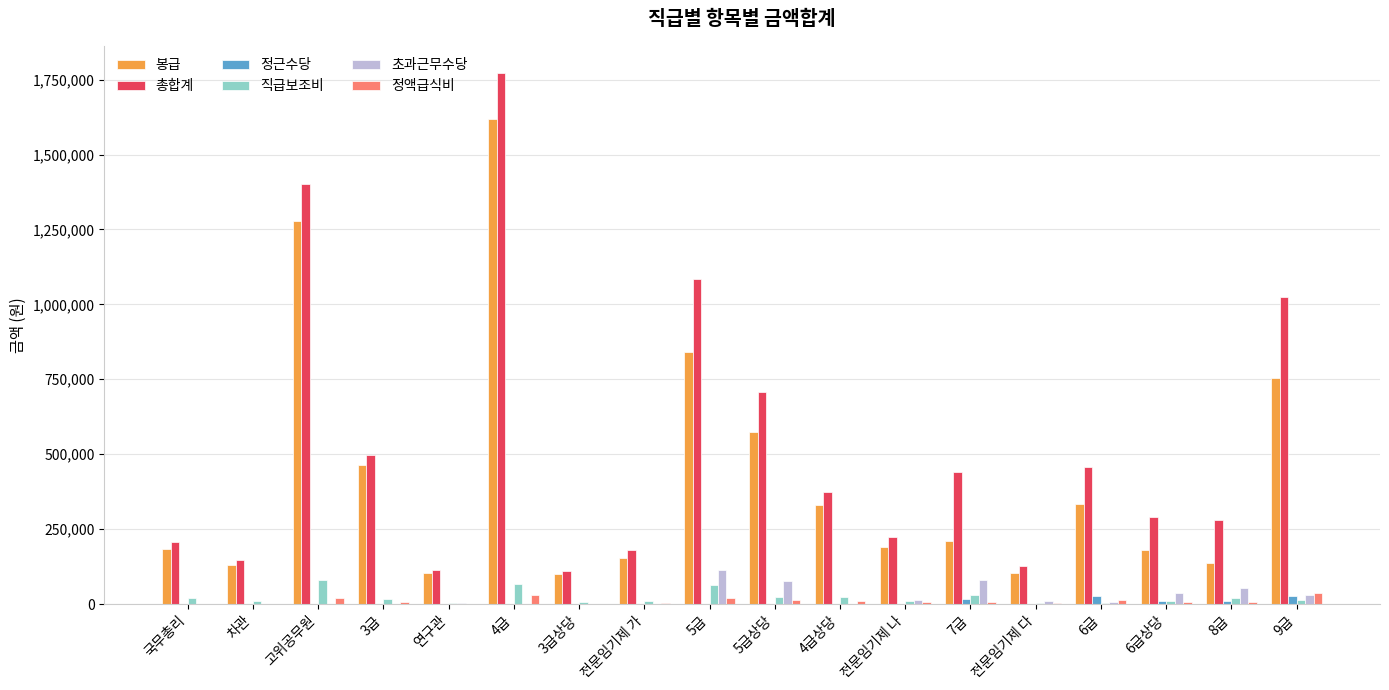

Which series has the largest total across all categories?

총합계